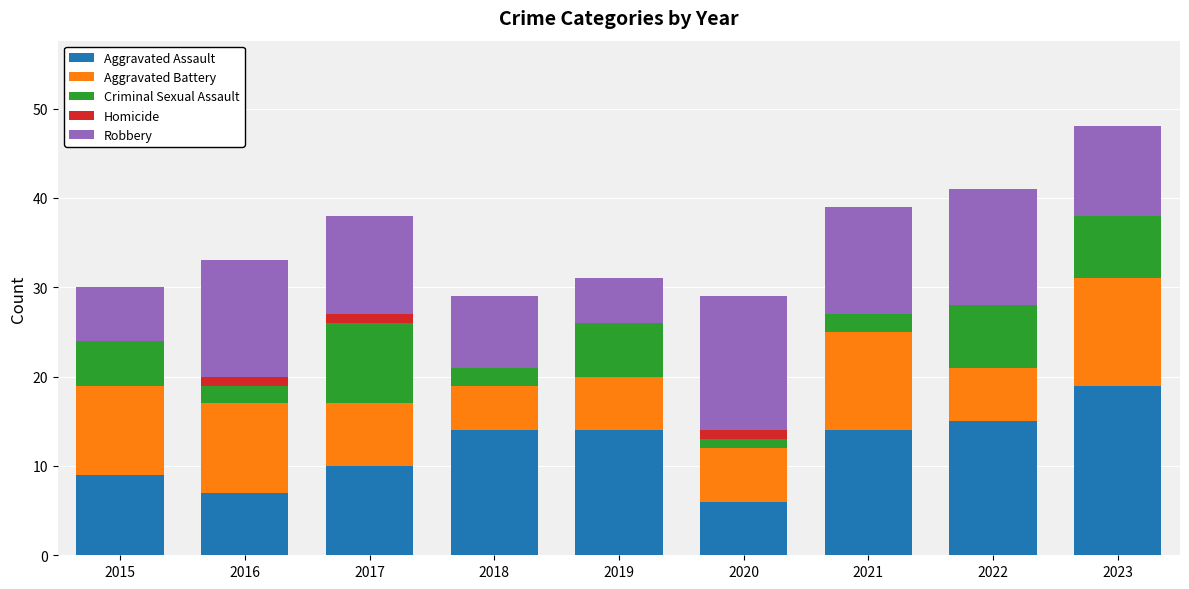

True or false: Aggravated Assault has a value of 31 at 2023.

False